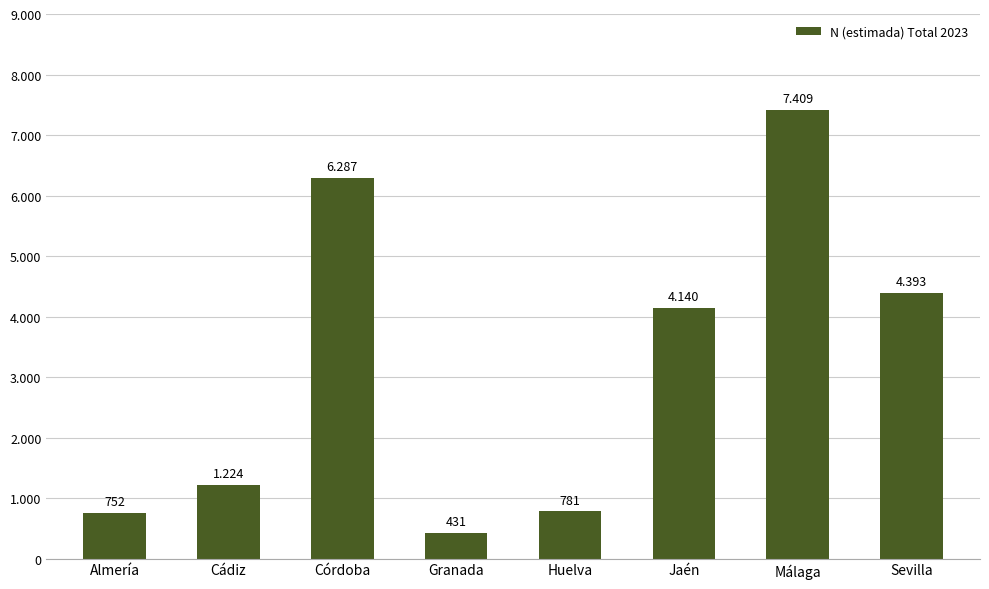

Are the bars grouped side by side (vs. stacked)?

No